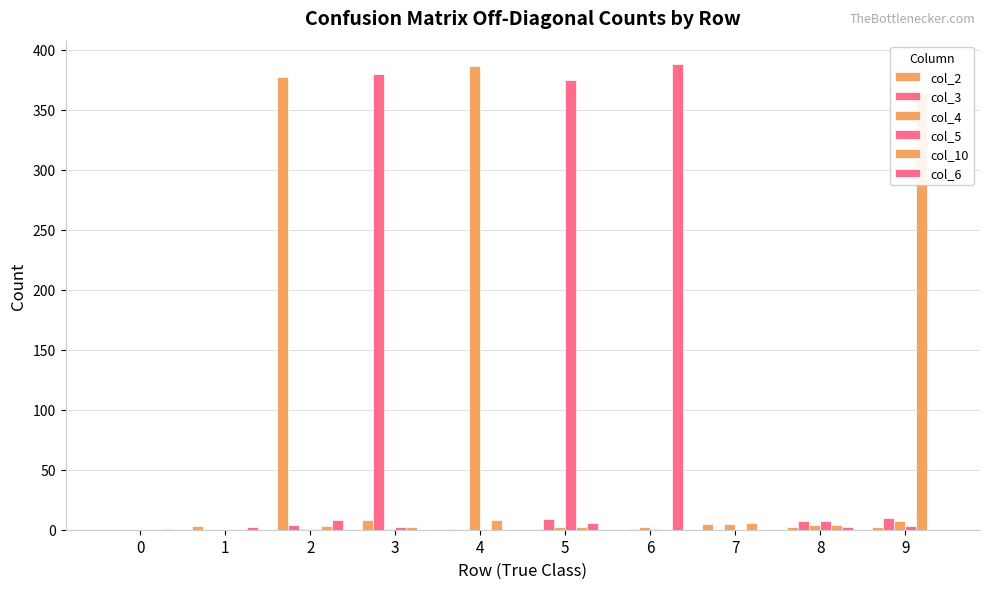

What is the maximum value shown in the chart?

388